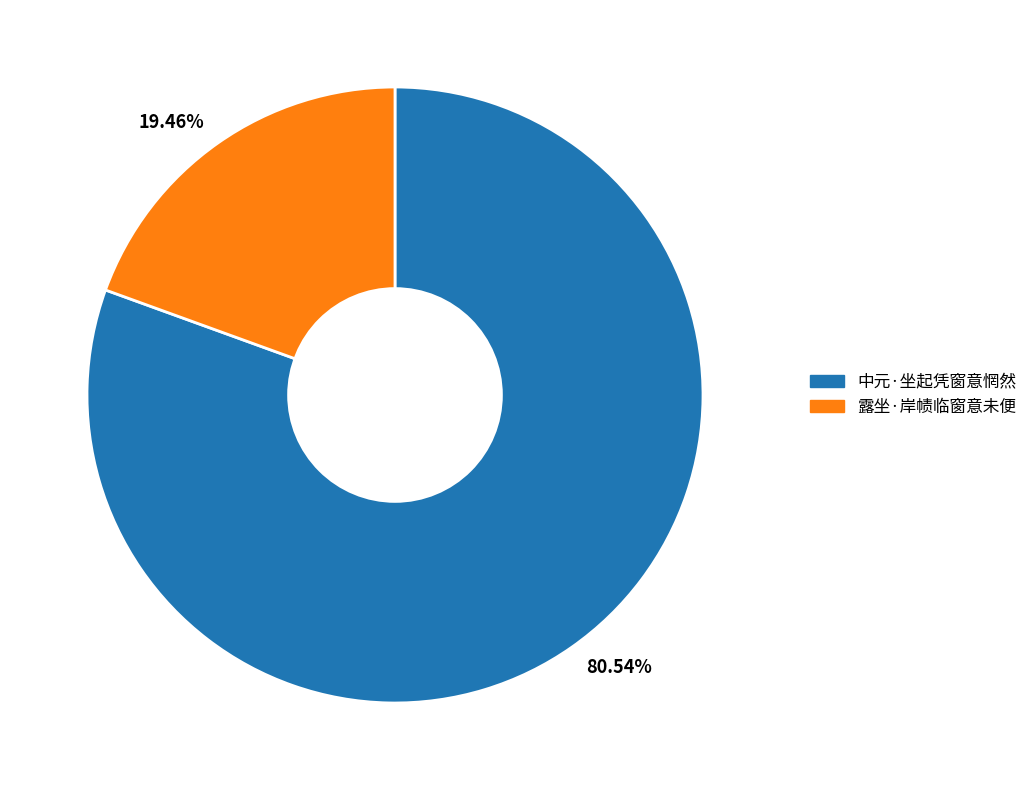

Which has a higher value, 80.54% or 19.46%?

80.54%